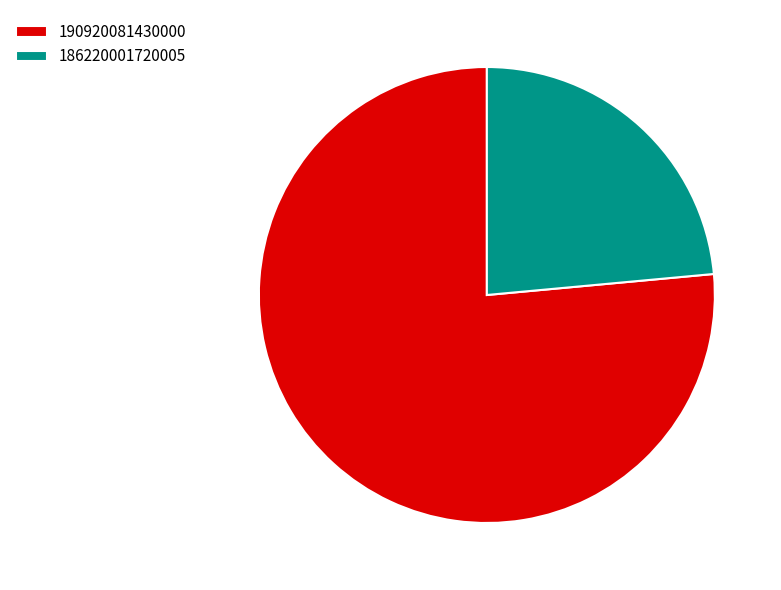

Approximately how many times larger is the value at 186220001720005 compared to 190920081430000?

0.3